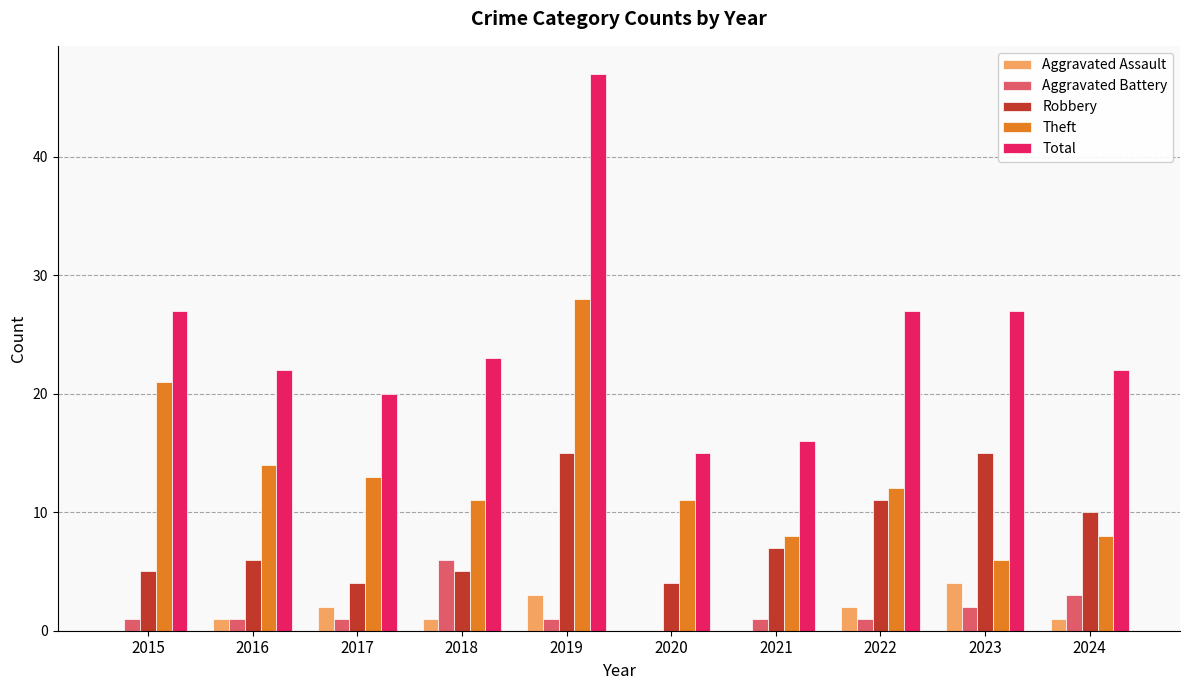

How many groups of bars are there?

10